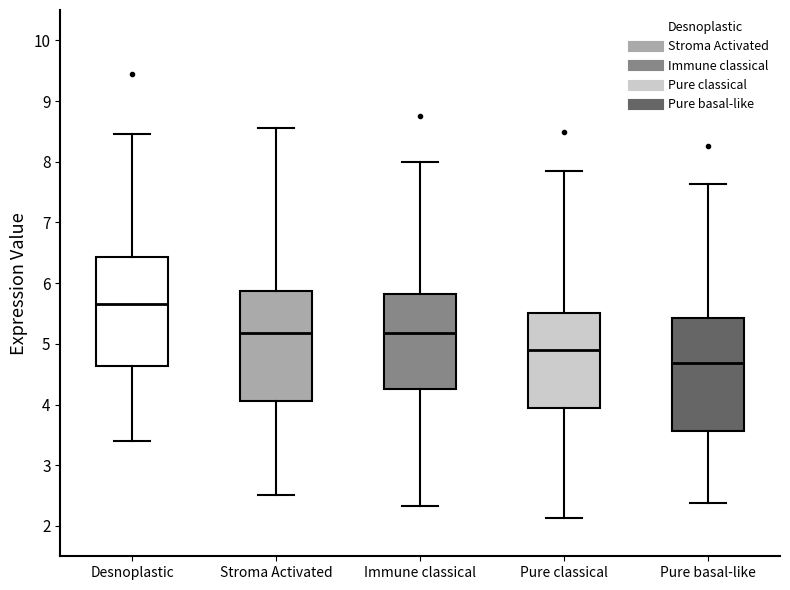

Where is the lower edge of the box for Desnoplastic on the y-axis? The values are not printed on the chart, so give them approximately, as read against the axis.

4.6